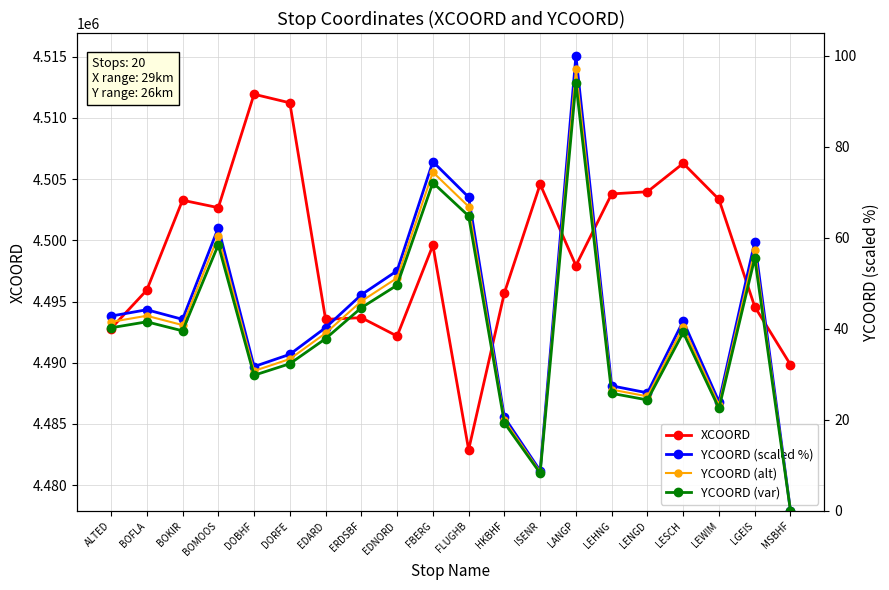

What position from the right is DOBHF?

16